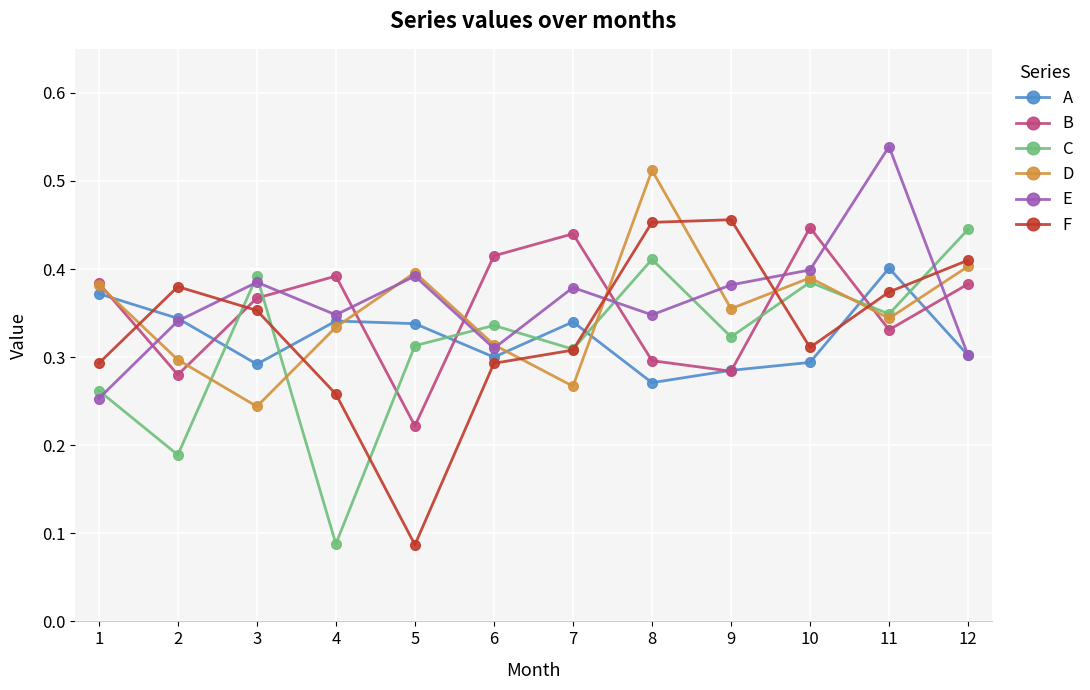

How many lines are shown in the chart?

6